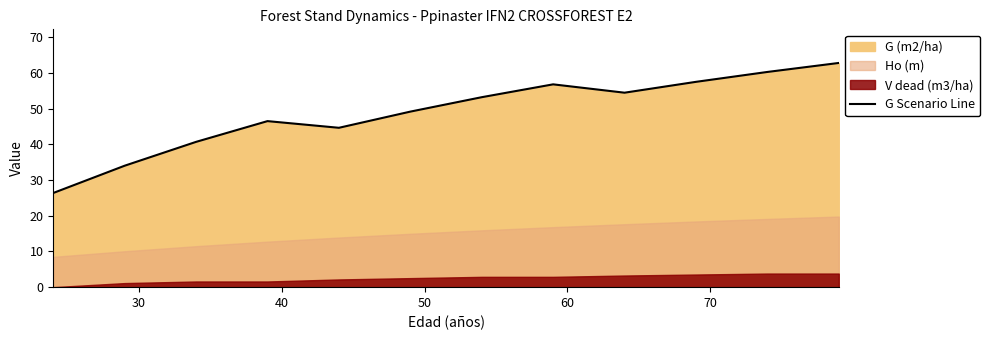

Count the number of values greater than 53.

6